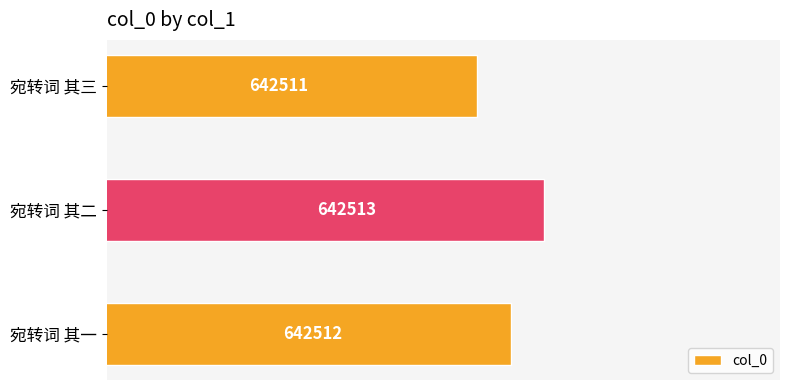

Which category has the lowest value across all series?

宛转词 其三